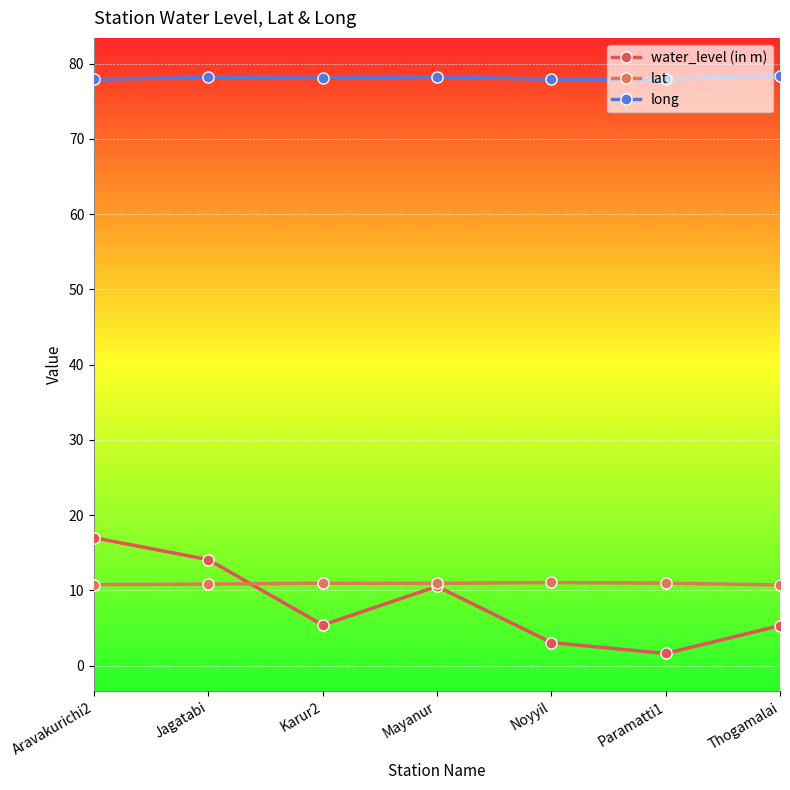

What position from the right is Aravakurichi2?

7